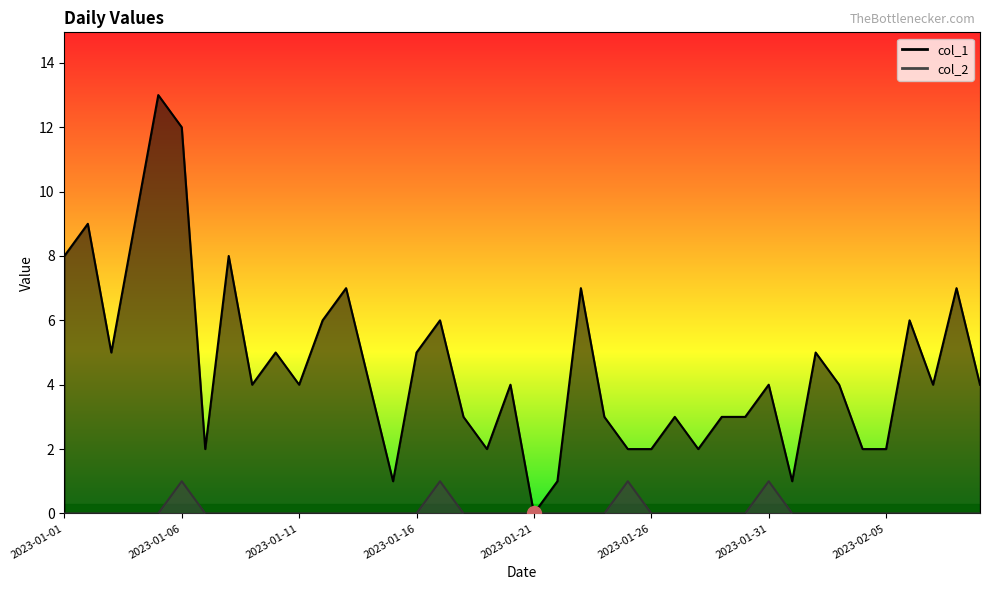

What is the label of the 20th point from the right?

2023-01-21